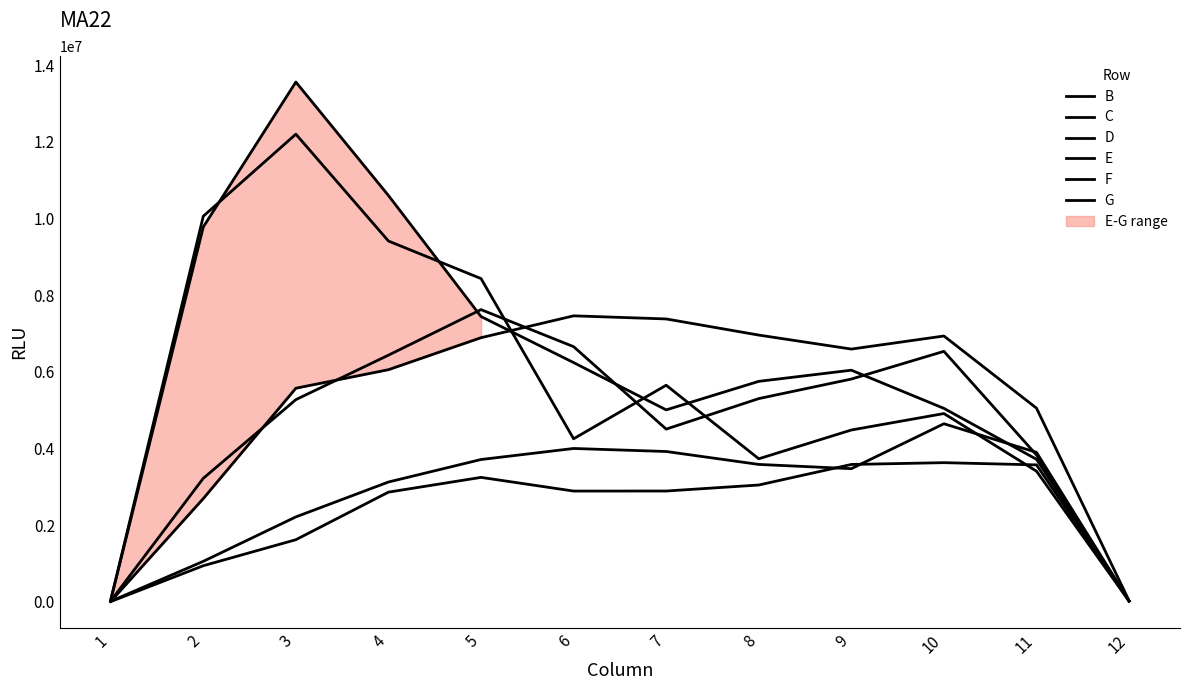

How many distinct data groups are displayed?

6